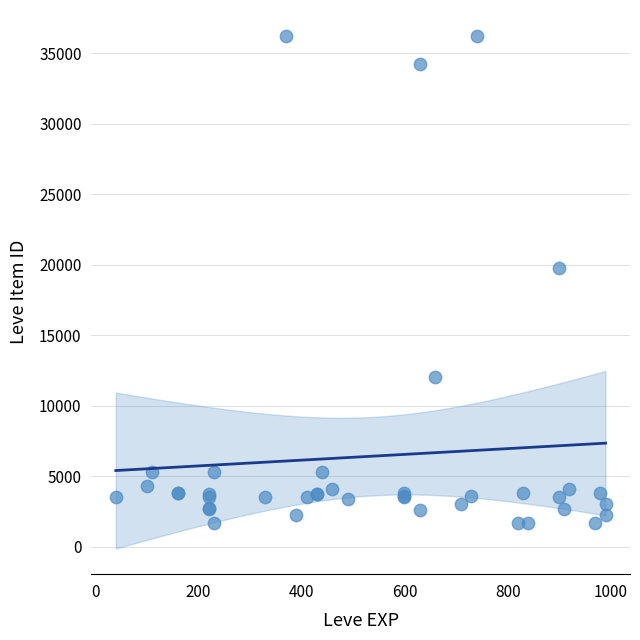

What Y value in the scatter plot is closest to 18967?

19744